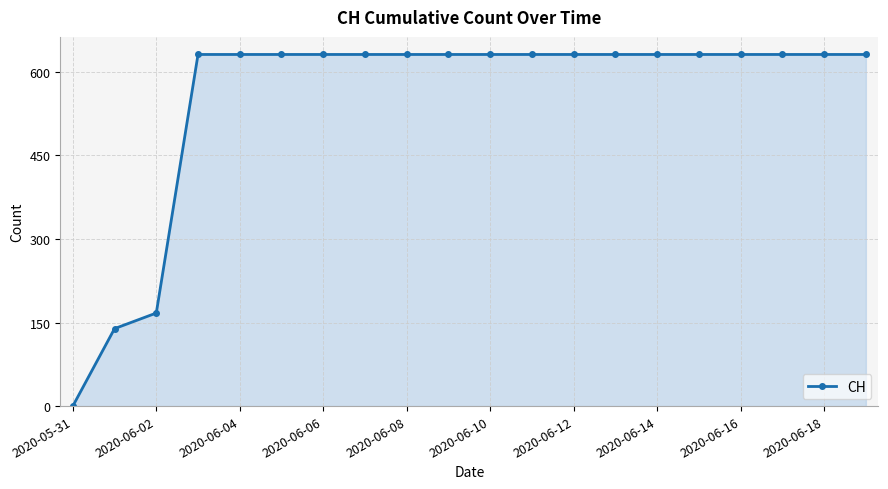

What is the greatest value displayed?

631